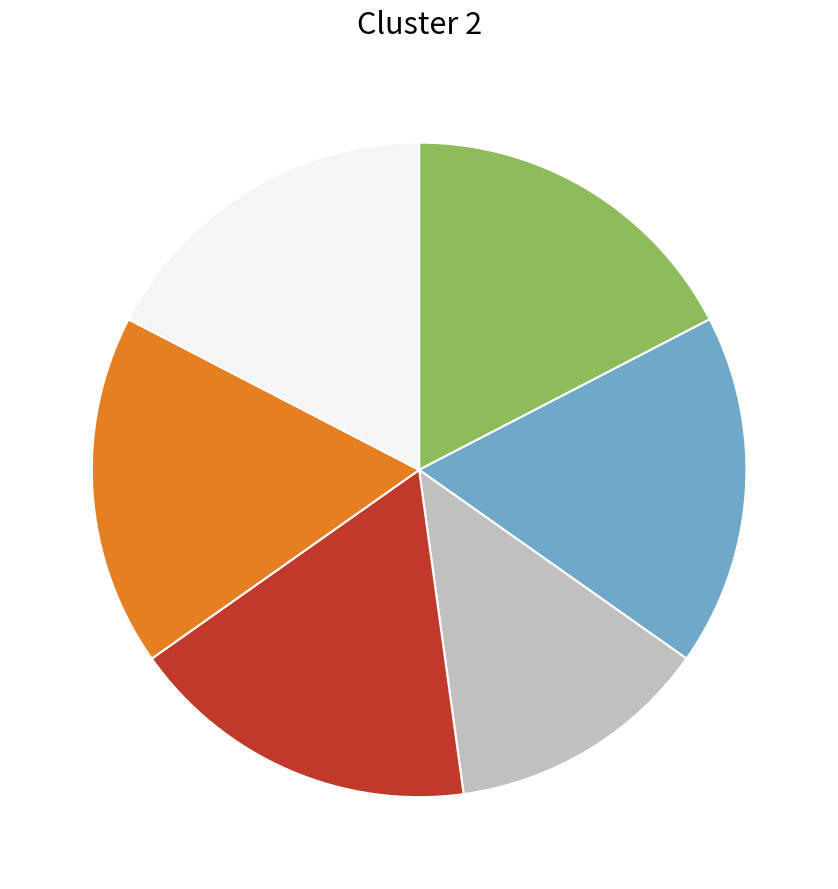

Is there a majority slice in this chart?

No